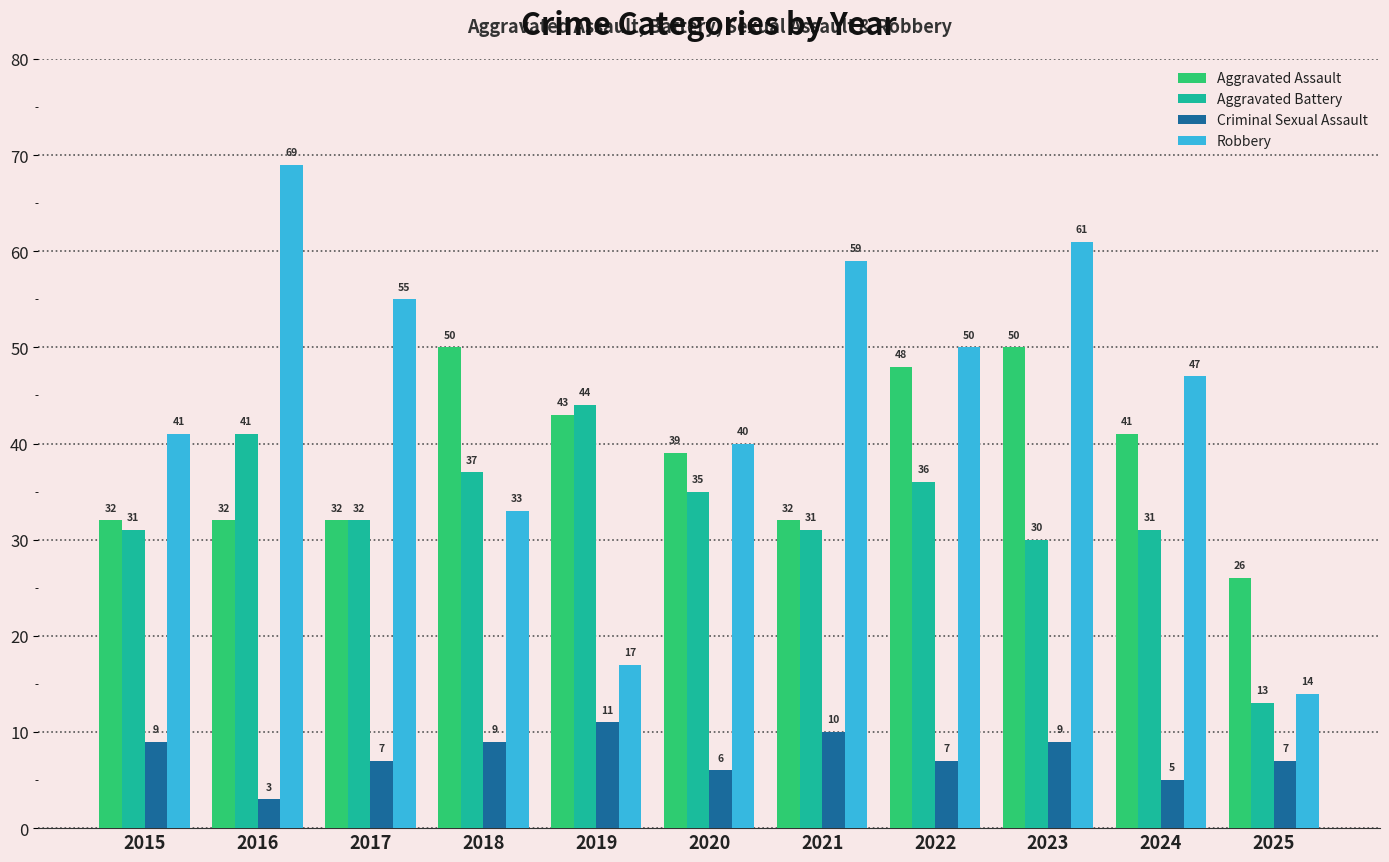

The value of Aggravated Battery at 2017 is 45. True or false?

False